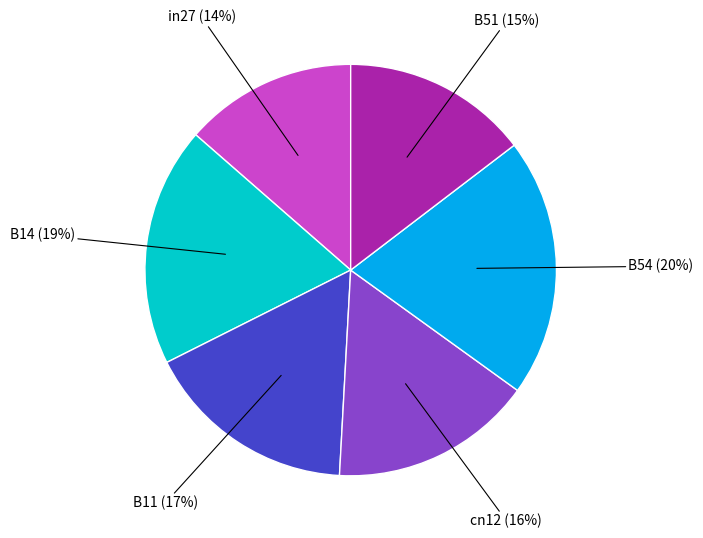

Does in27 represent more than half of the total?

No